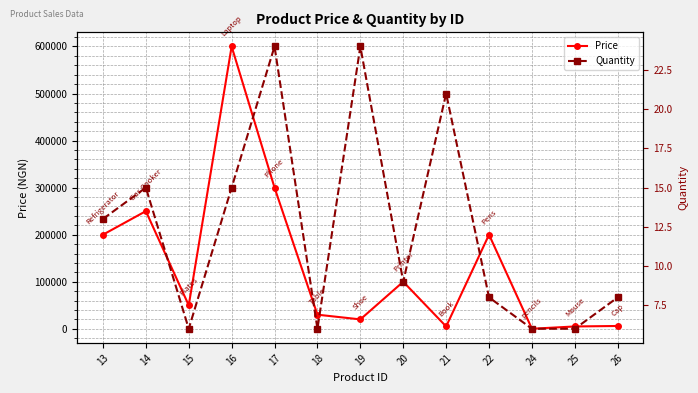

Is this an area chart (filled region under the line)?

No